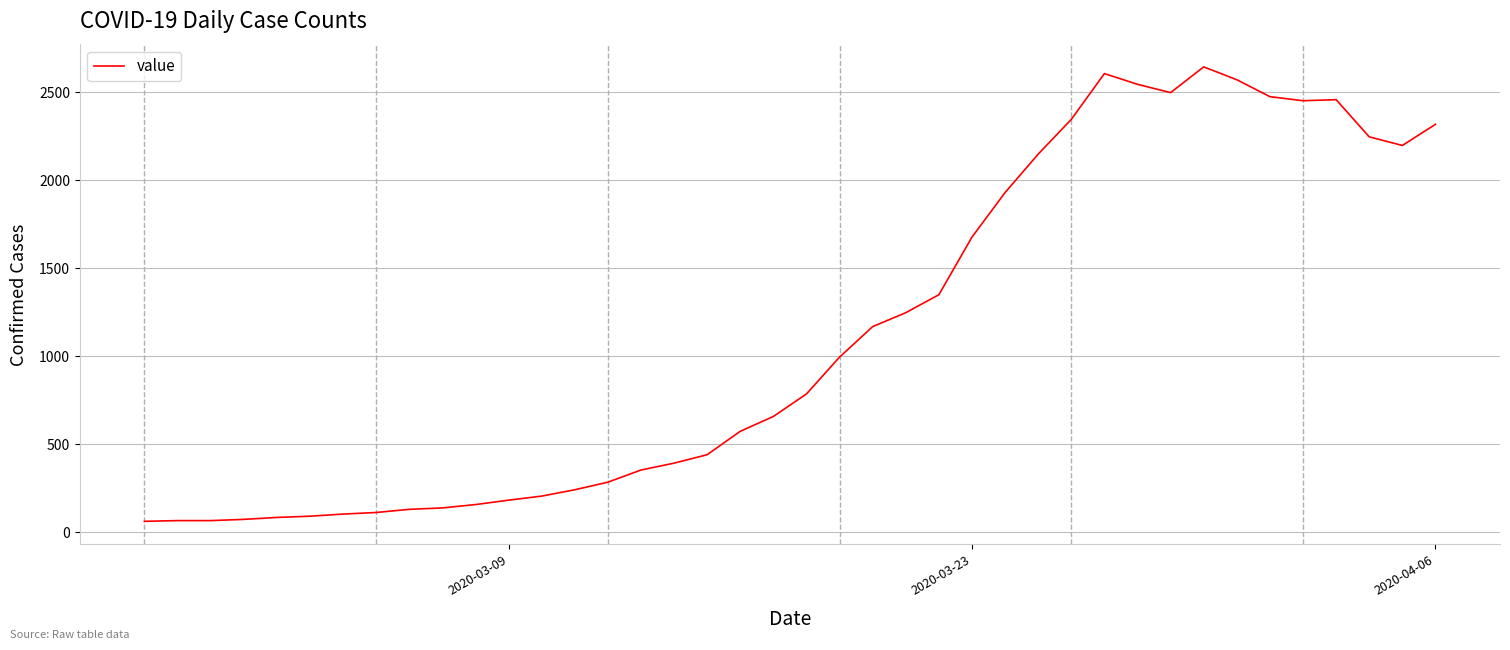

What is the minimum value shown in the chart?

61